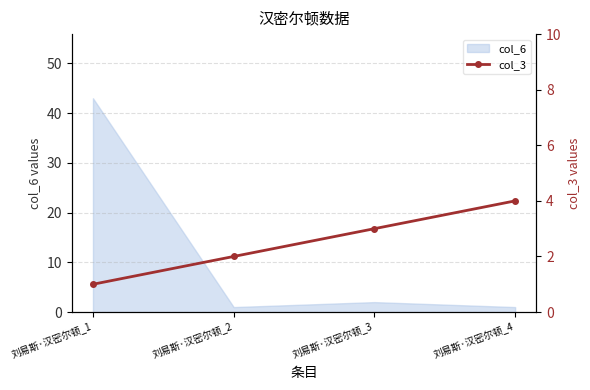

The col_6 series shows 1 at 刘易斯·汉密尔顿_4. True or false?

True